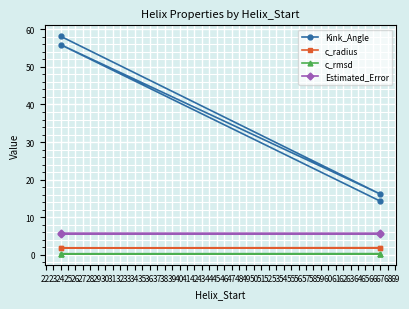

The c_radius series shows 2.6 at 24. True or false?

False